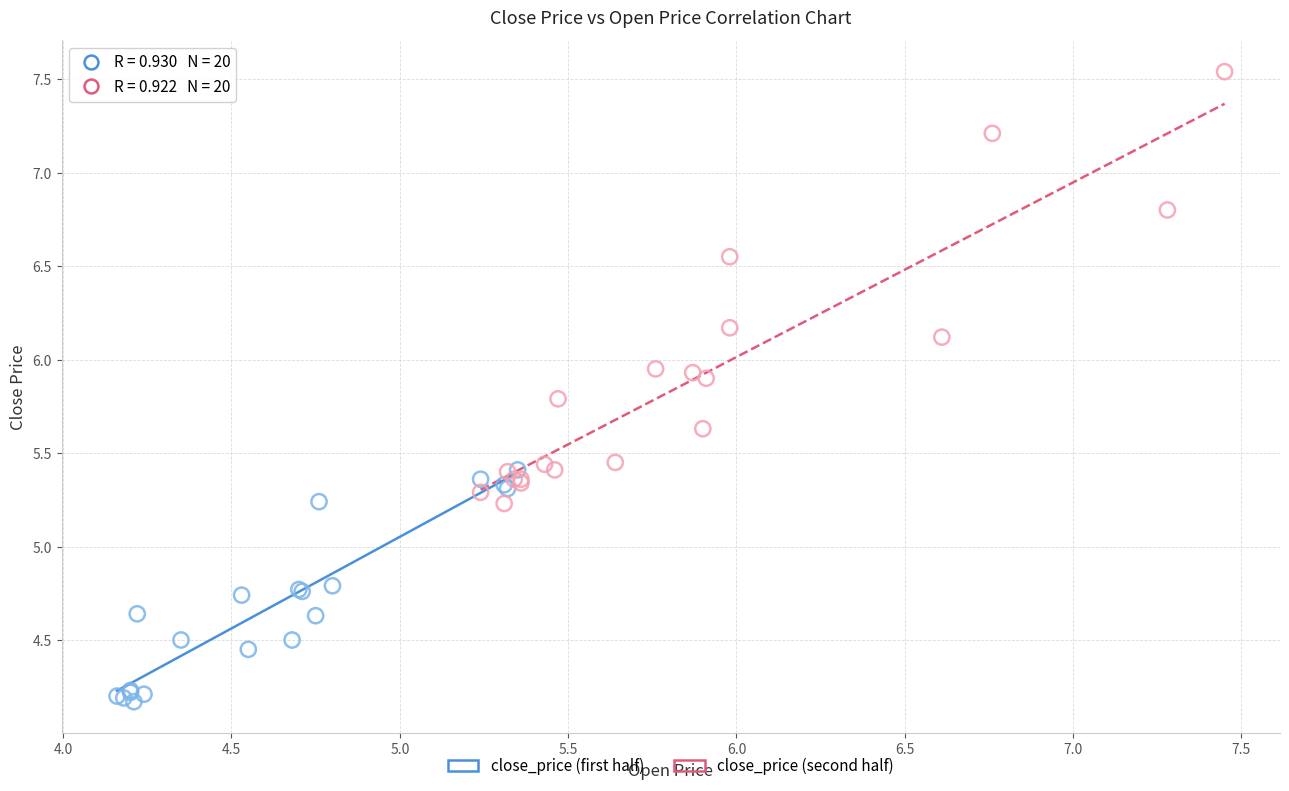

Which series has the widest spread of Y values?

close_price (second half)